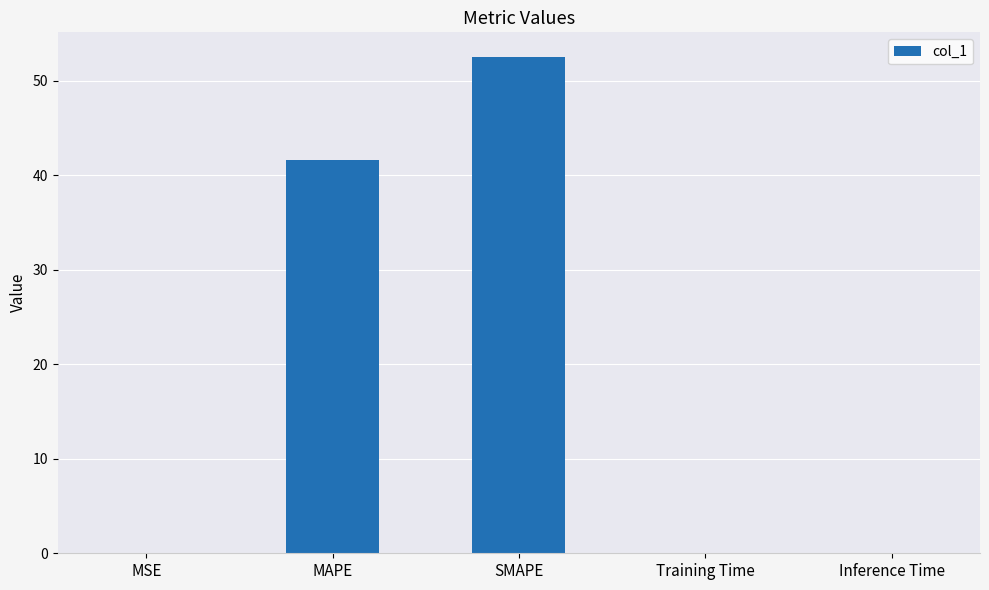

At which category does the chart reach its peak across all series?

SMAPE